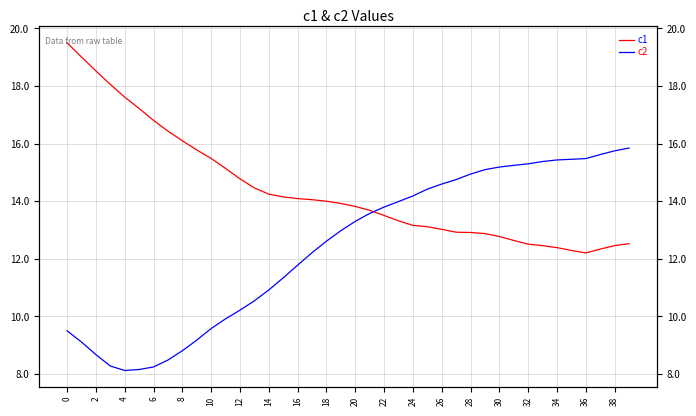

Is this an area chart (filled region under the line)?

No